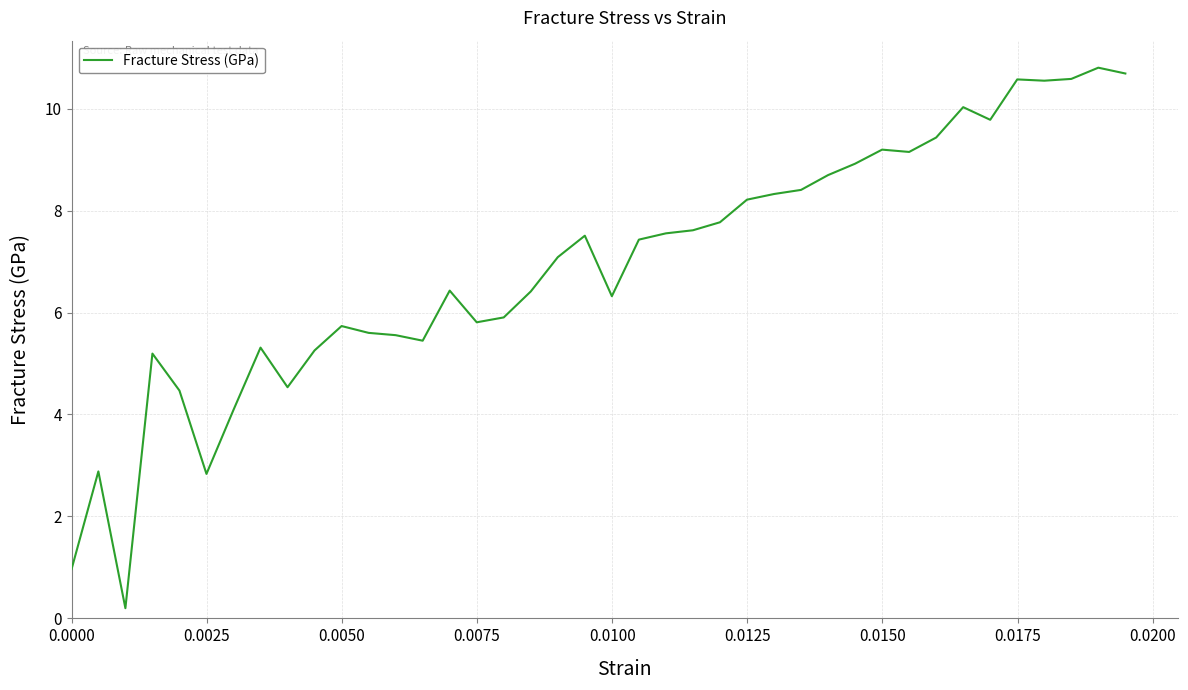

What is the greatest value displayed?

10.8